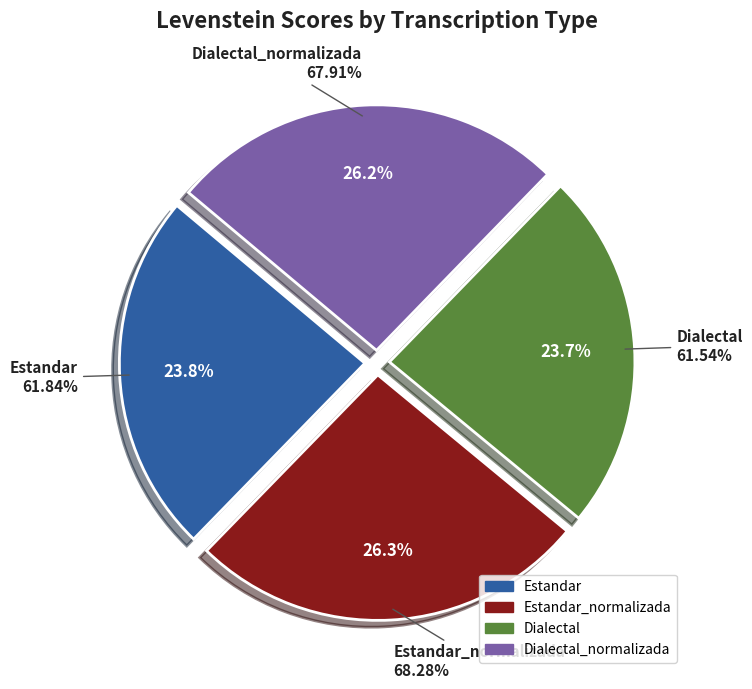

What portion of the pie excludes Dialectal_normalizada?

73.8%